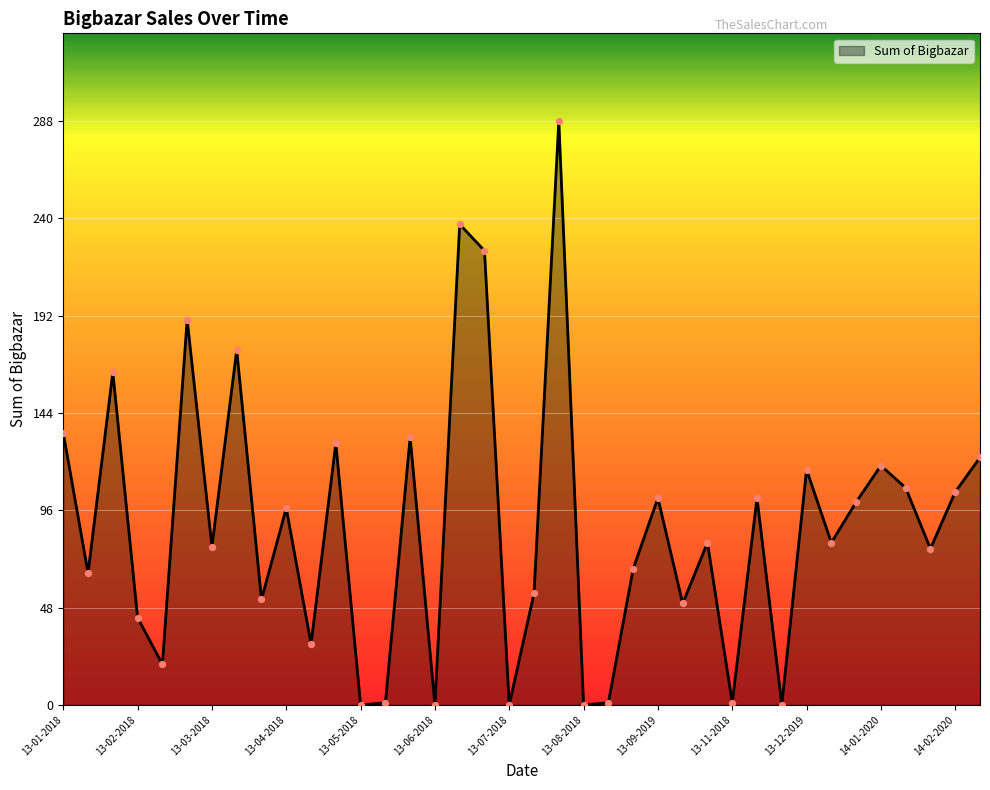

What is the difference between the maximum and minimum values?

288